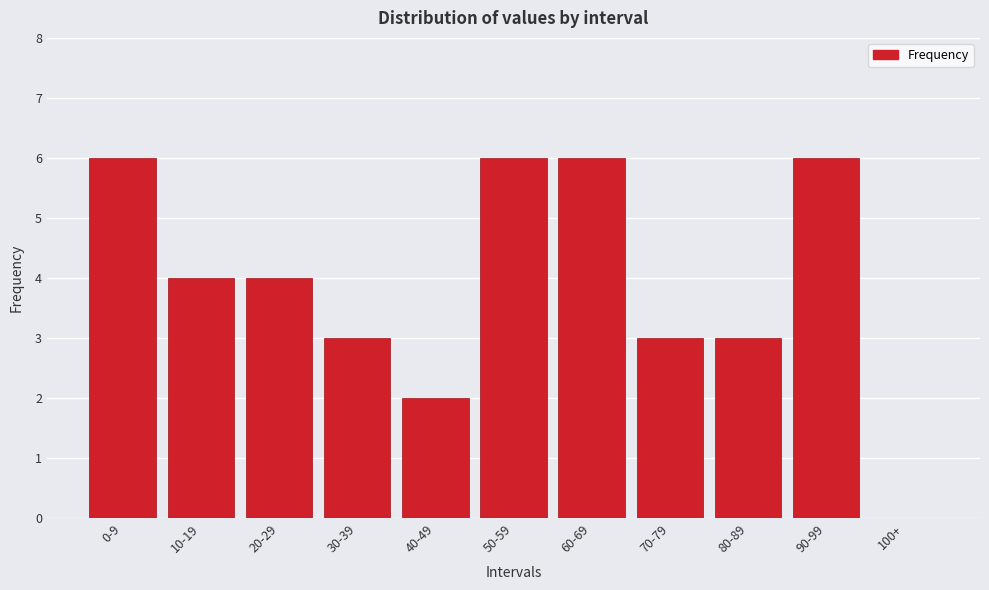

Reading right to left, what are all the values shown in this chart?

100+=0	90-99=6	80-89=3	70-79=3	60-69=6	50-59=6	40-49=2	30-39=3	20-29=4	10-19=4	0-9=6